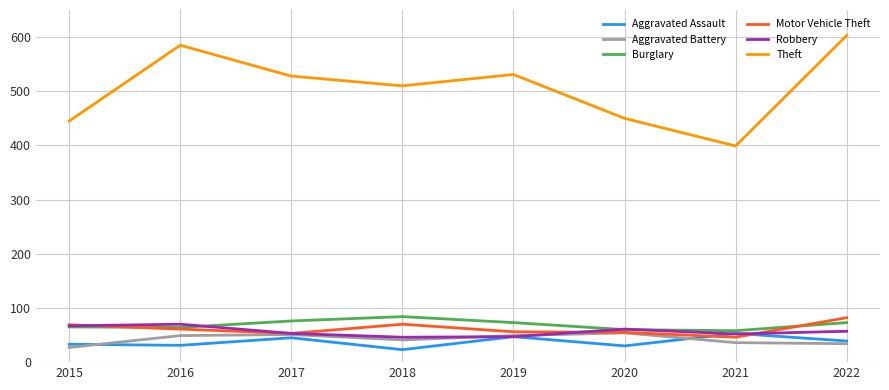

At which label is Aggravated Assault closest to 38?

2022